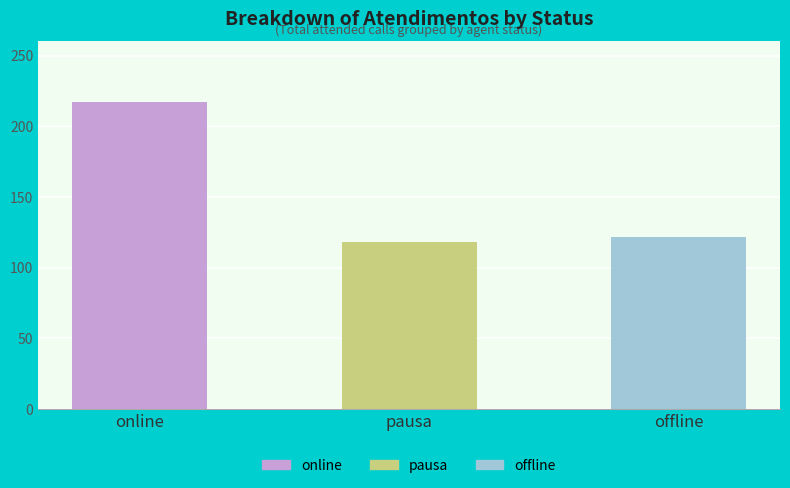

The value at offline is 122. True or false?

True